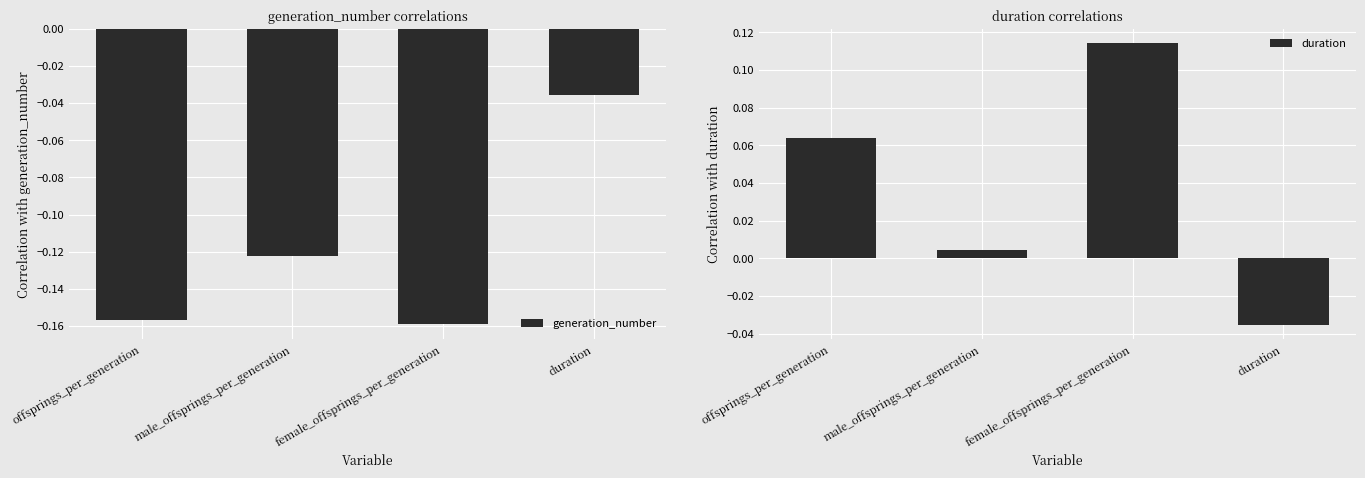

What are all the series names shown in the legend?

generation_number, duration